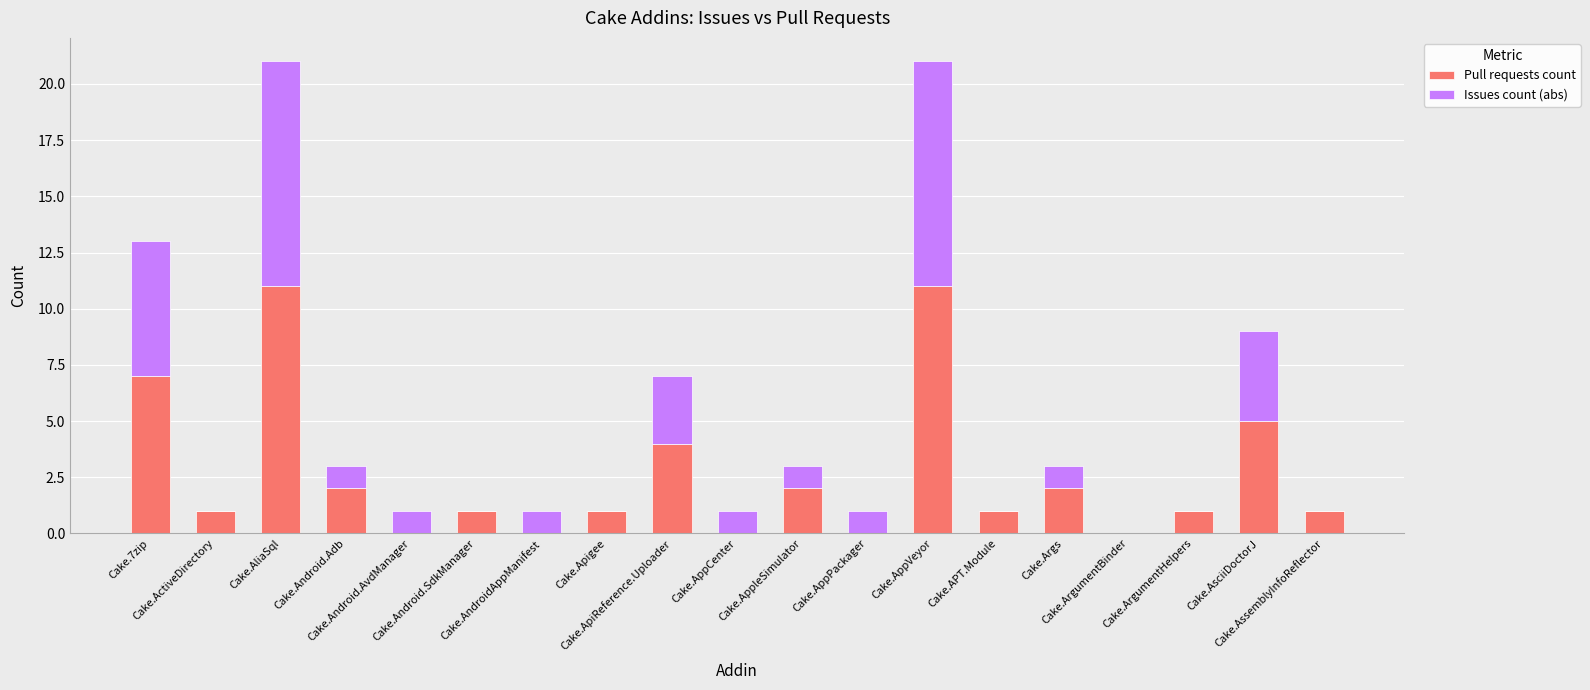

What is the highest value of the Pull requests count series?

11